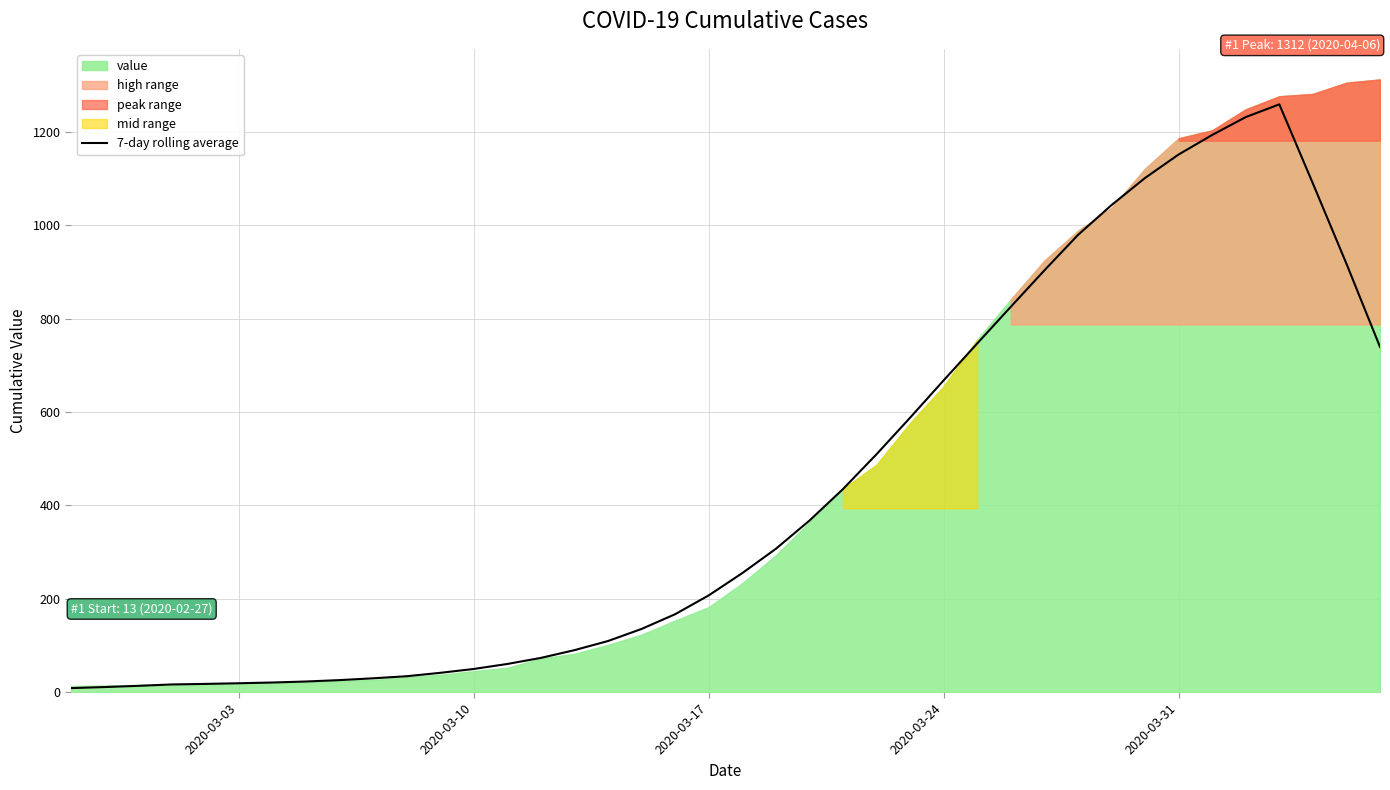

Where is the data nearest to the value 633?

2020-03-24